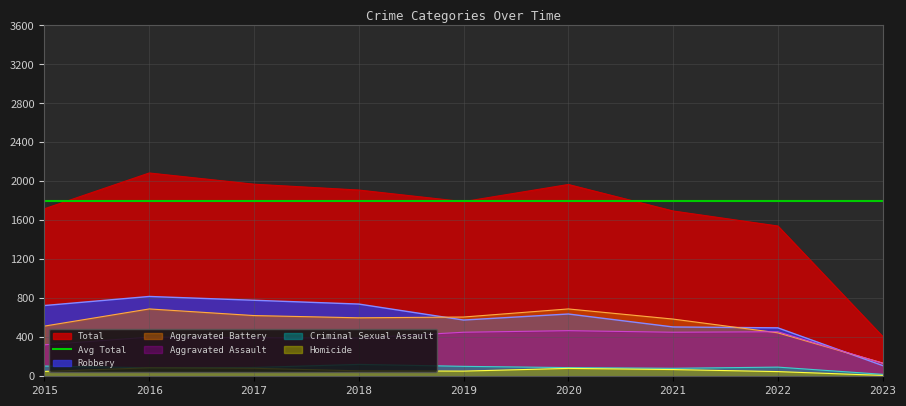

How many data points in Total are above 1792?

4